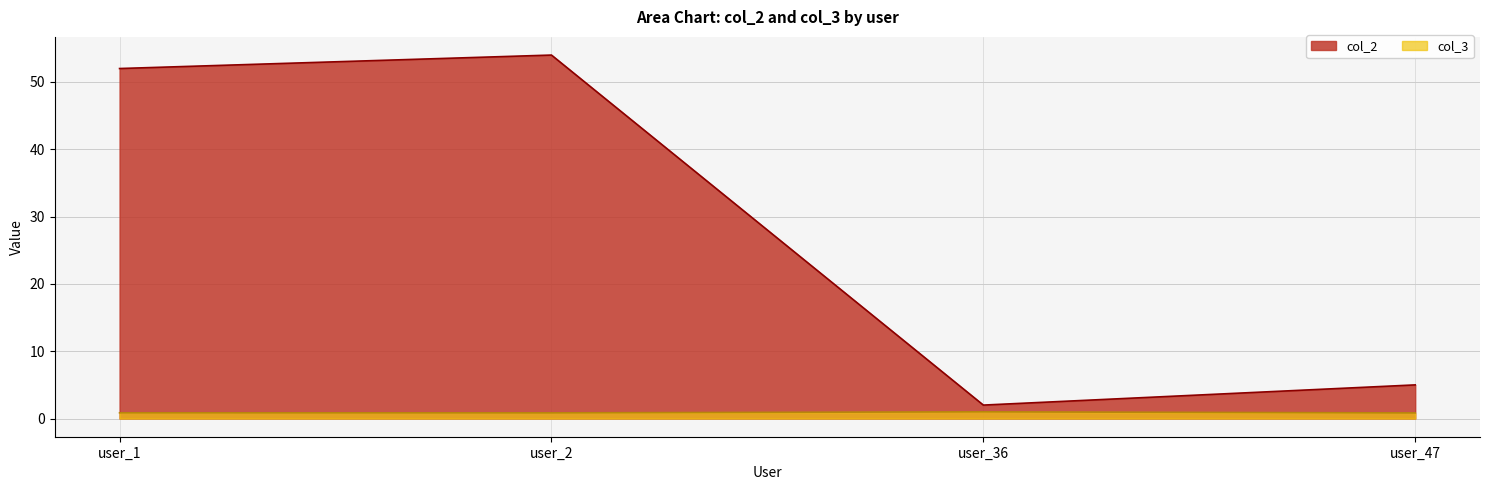

Where is the first local minimum for col_3?

user_2